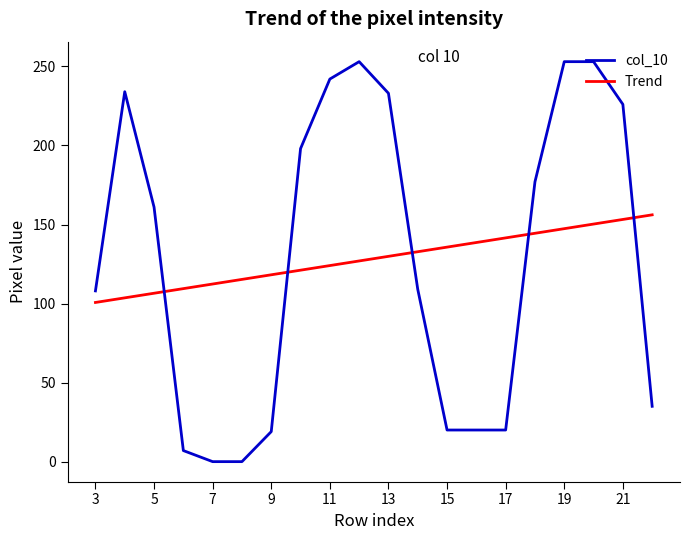

Which series has the largest range (max minus min)?

col_10